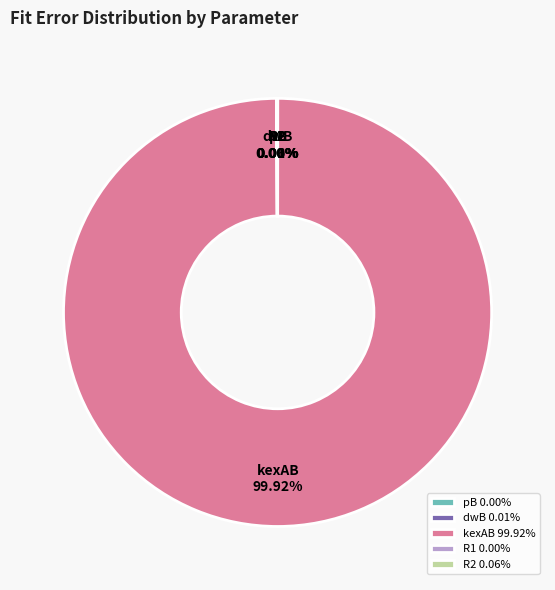

Does kexAB represent more than half of the total?

Yes